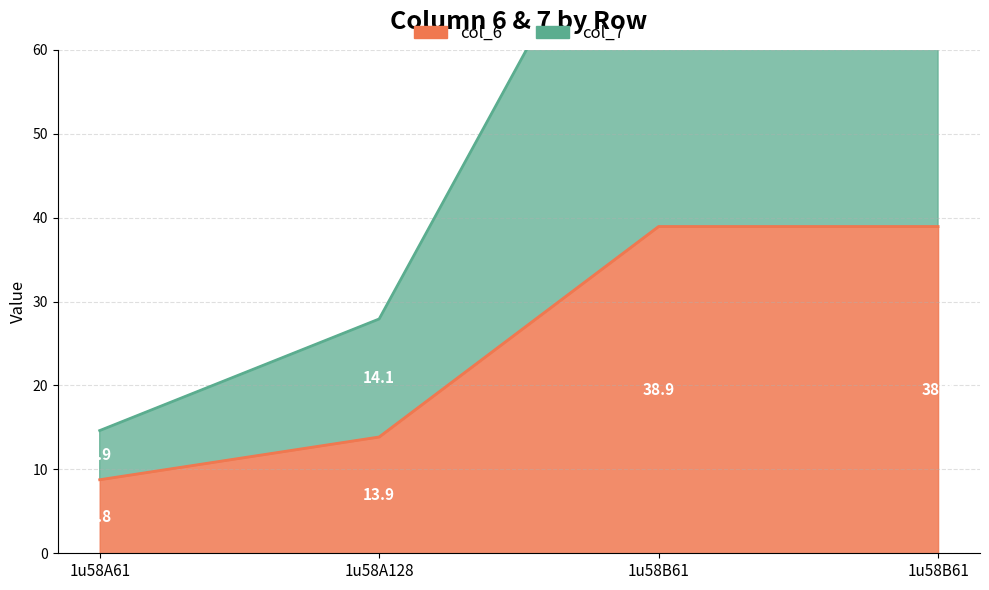

What is the total value across all series at 1u58B61?

127.7